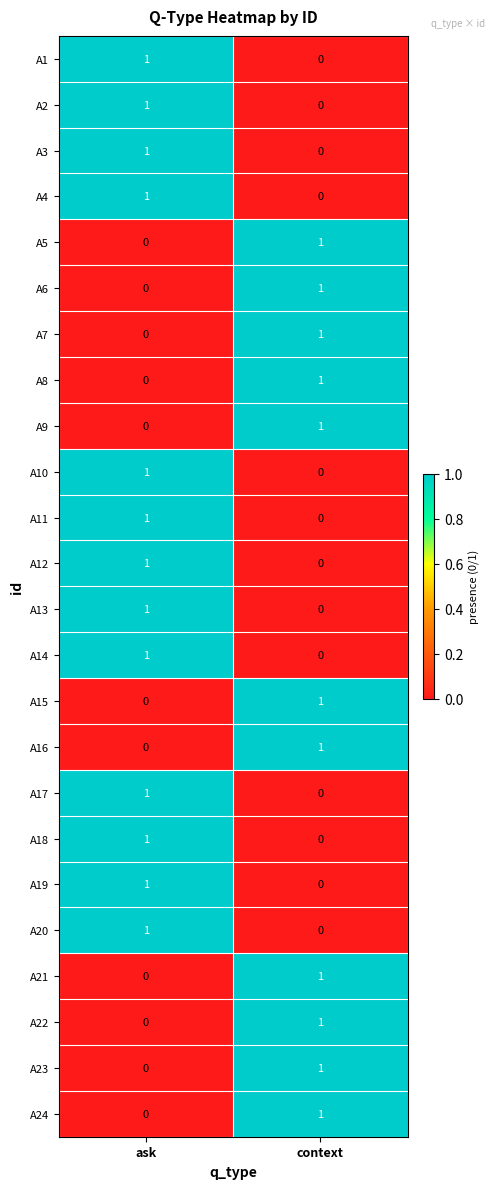

The A8 series shows 0 at ask. True or false?

True